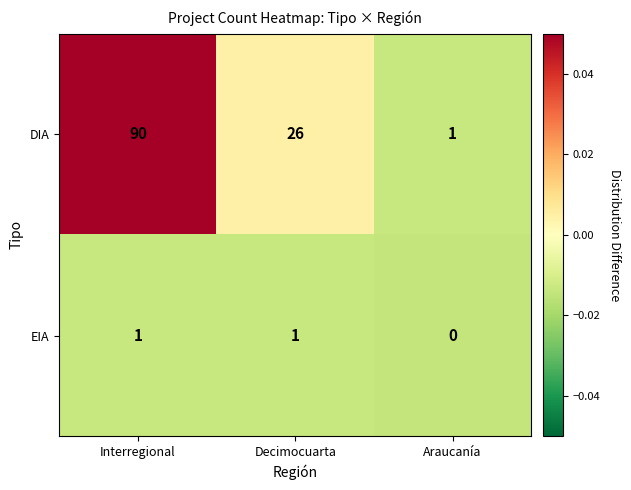

Reading left to right, list all the values displayed in this chart.

DIA: 90	26	1
EIA: 1	1	0